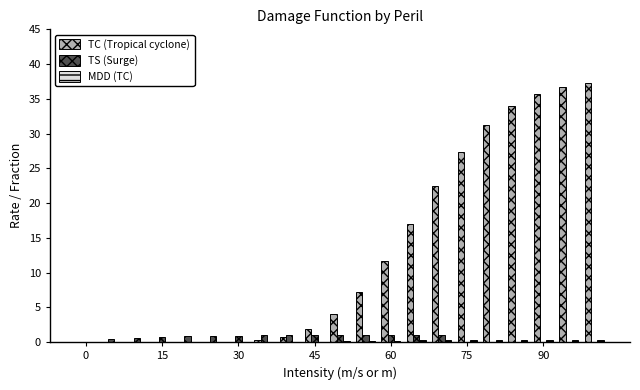

Which series has the largest total across all categories?

TC (Tropical cyclone)